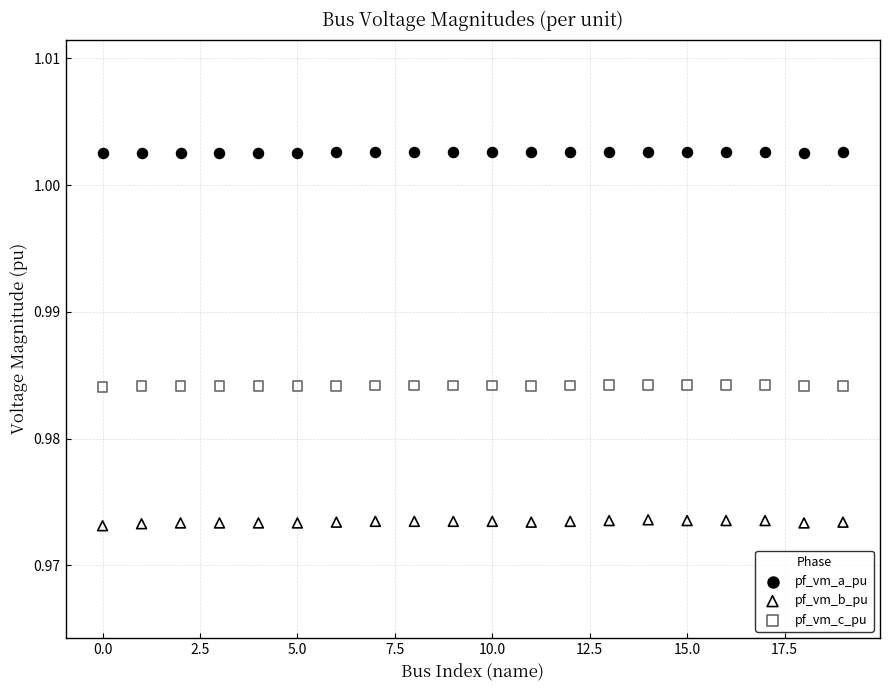

Across all data points, what is the range of X values (max minus min)?

19.0